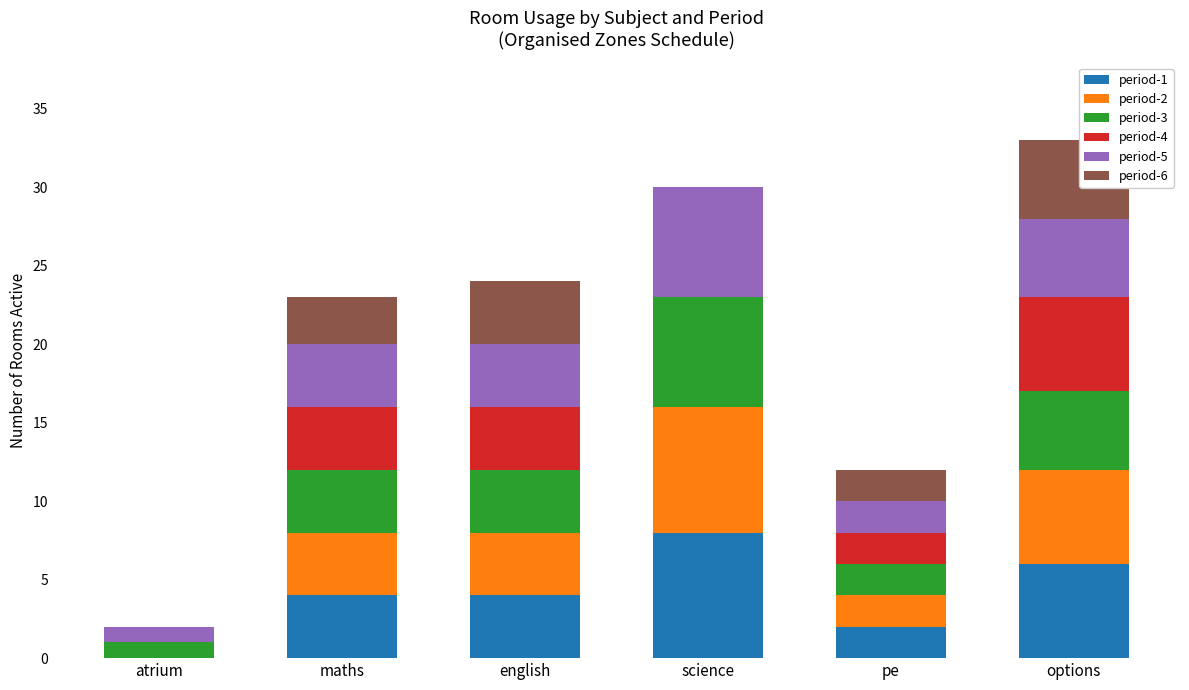

Which category has the highest value in the period-1 series?

science